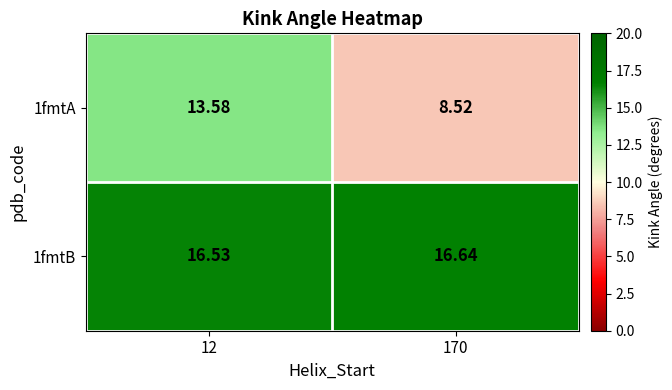

Rank the series at 170 from highest to lowest value.

1fmtB, 1fmtA